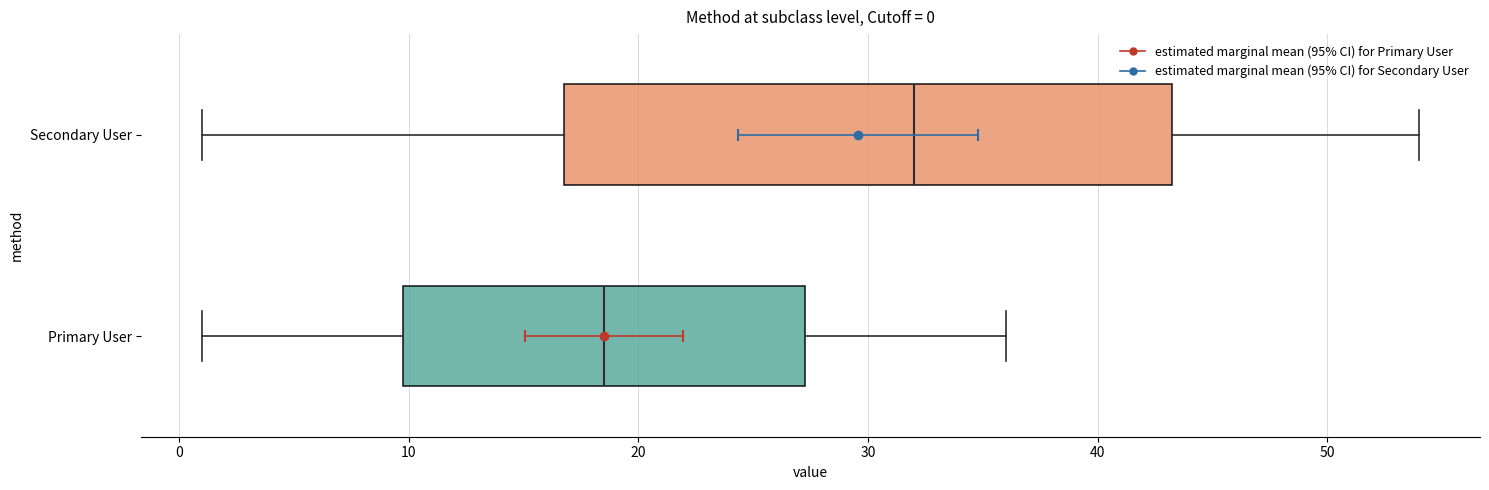

Which box's median line is the furthest to the left?

Primary User